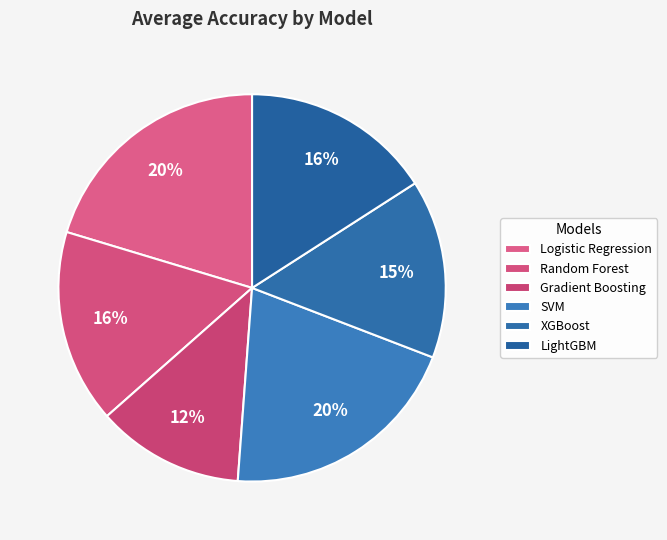

Does Logistic Regression account for over 50% of the chart?

No